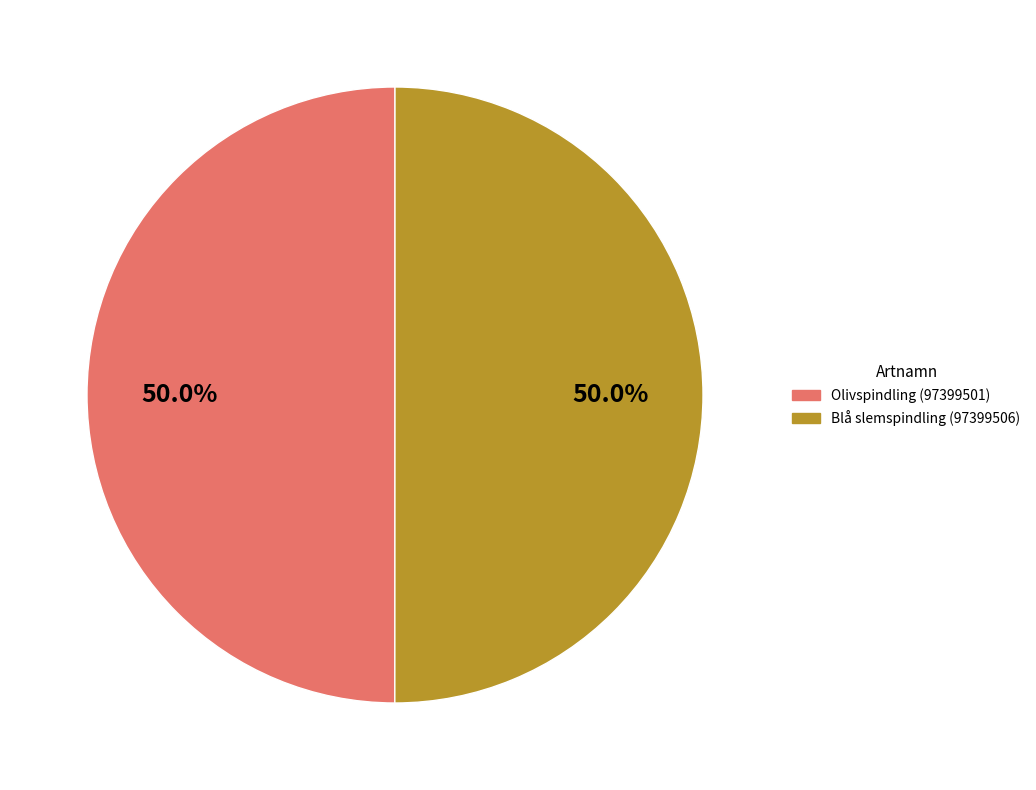

Is the sum of Olivspindling (97399501) and Blå slemspindling (97399506) greater than half?

Yes